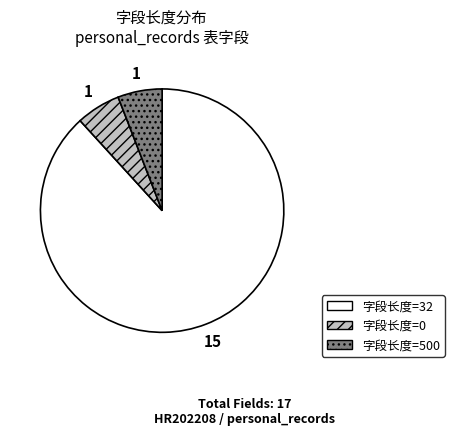

Is there a majority slice in this chart?

Yes